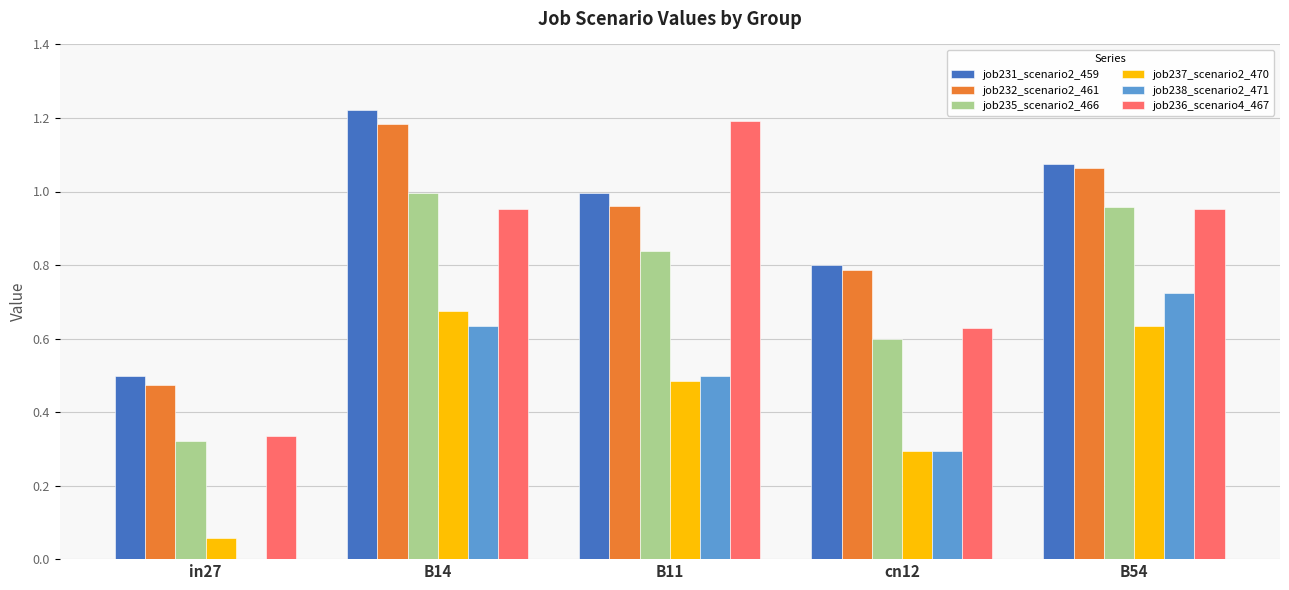

Is the value of job231_scenario2_459 at B54 greater than the value of job237_scenario2_470 at B14?

Yes